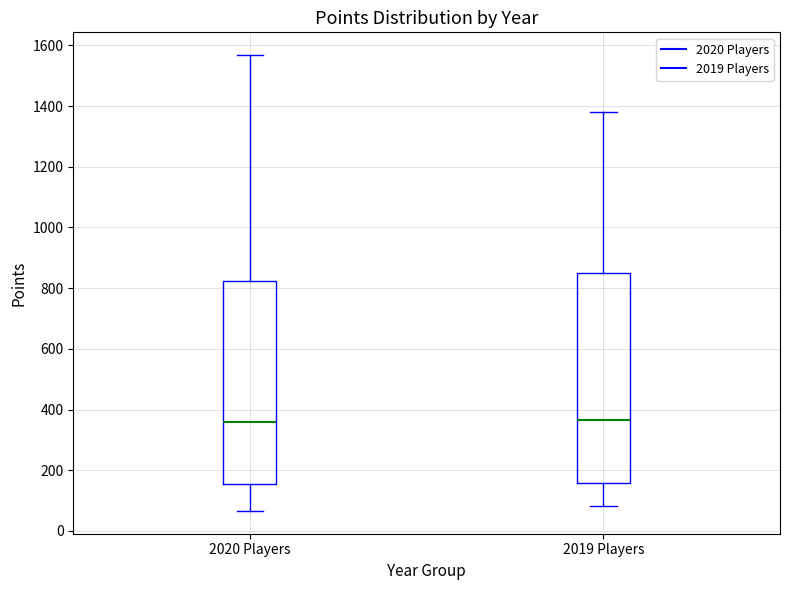

Reading left to right, read every box against the y-axis: the position of its median line, the range the box covers, and the ends of its whiskers. The values are not printed on the chart, so give them approximately, as read against the axis.

2020 Players: median 360, box 160 to 820, whiskers 60 to 1560
2019 Players: median 360, box 160 to 840, whiskers 80 to 1380